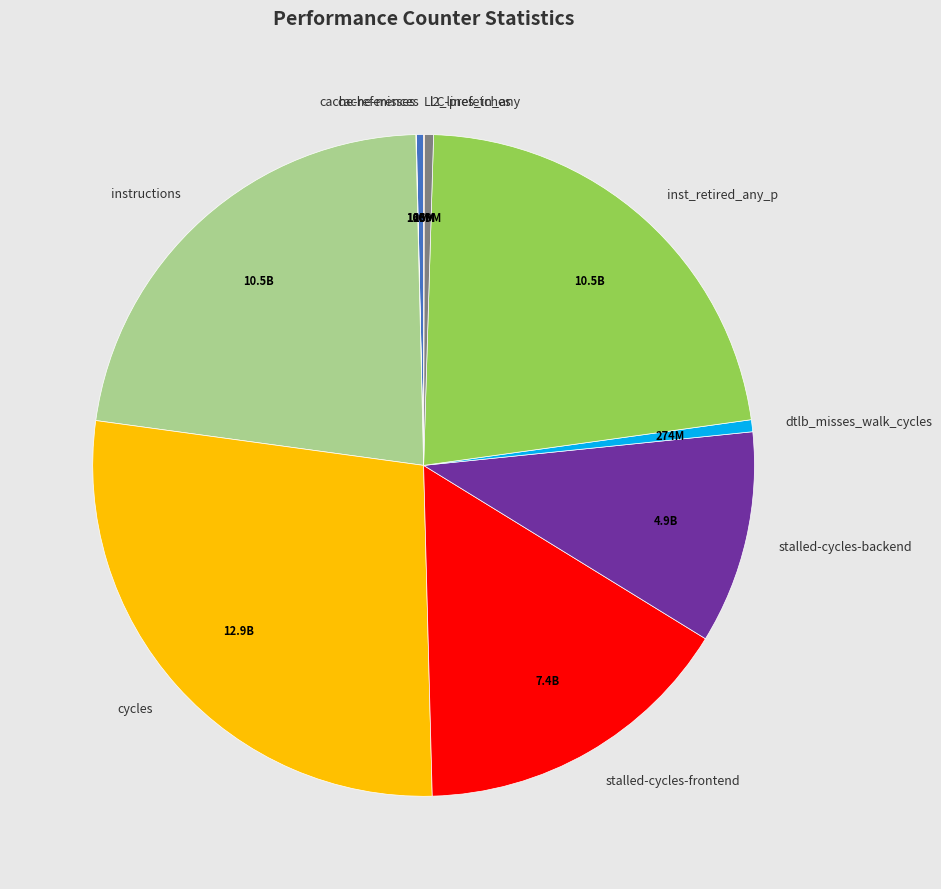

Approximately how many times larger is the value at stalled-cycles-frontend compared to inst_retired_any_p?

0.7